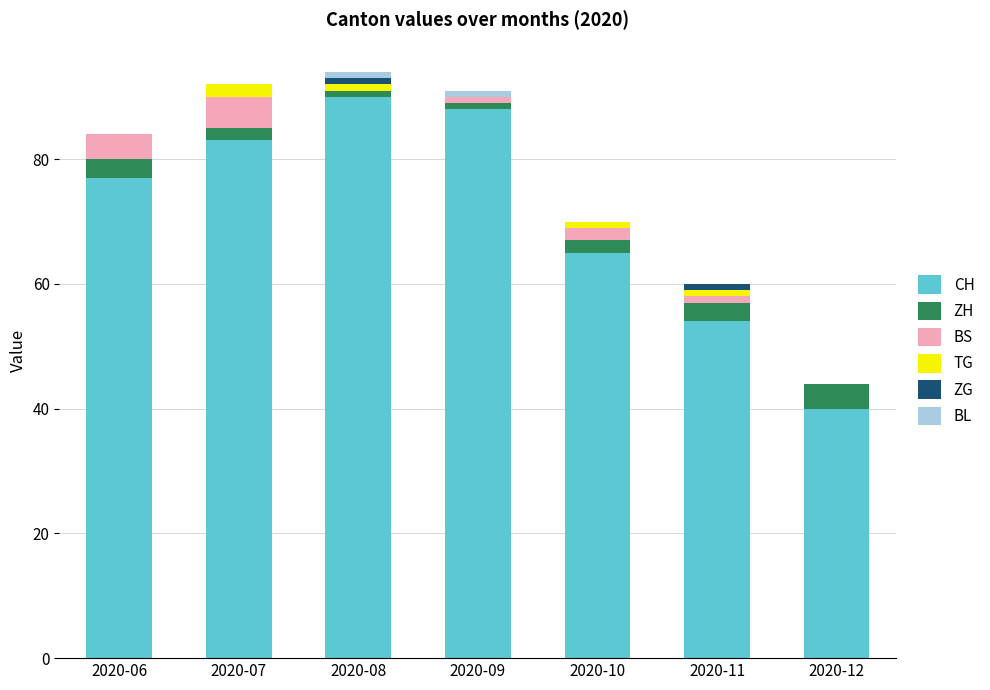

What is the total value across all series at 2020-07?

92